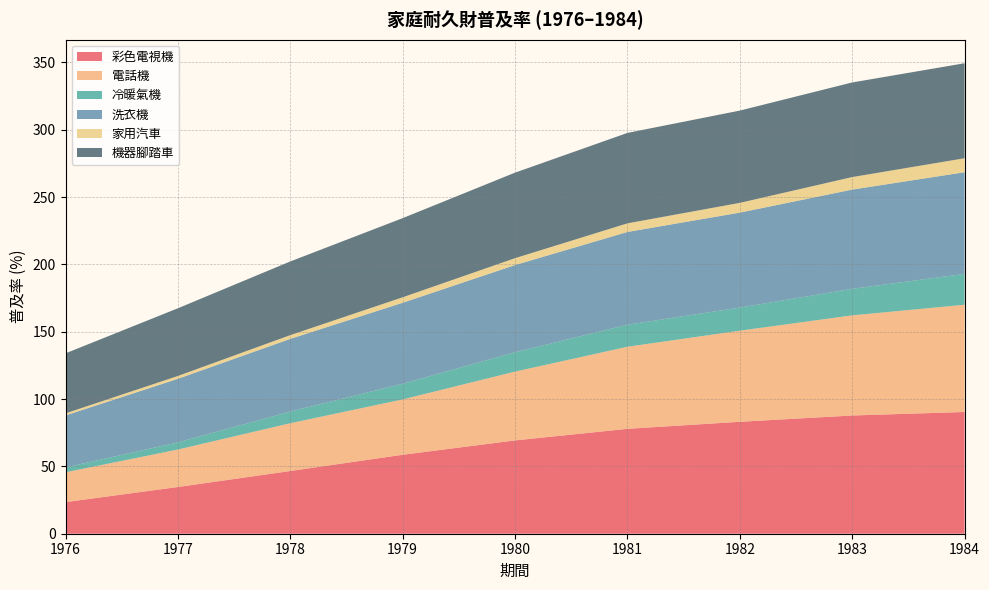

Reading right to left, extract all data points from this chart.

彩色電視機: 90.4	87.8	83.1	77.9	69.3	58.6	46.6	34.7	23.5
電話機: 79.6	74.3	67.7	60.9	51.1	41.1	35.5	27.8	22.1
冷暖氣機: 22.9	19.7	17.2	16.4	14.4	11.7	8.7	5.3	3.6
洗衣機: 75.5	73.7	70.5	68.9	64.7	60.1	54.0	47.2	38.6
家用汽車: 10.4	9.3	7.2	6.4	5.1	4.1	2.8	2.1	1.5
機器腳踏車: 70.5	70.3	68.5	67.2	63.5	58.8	54.7	50.3	44.6